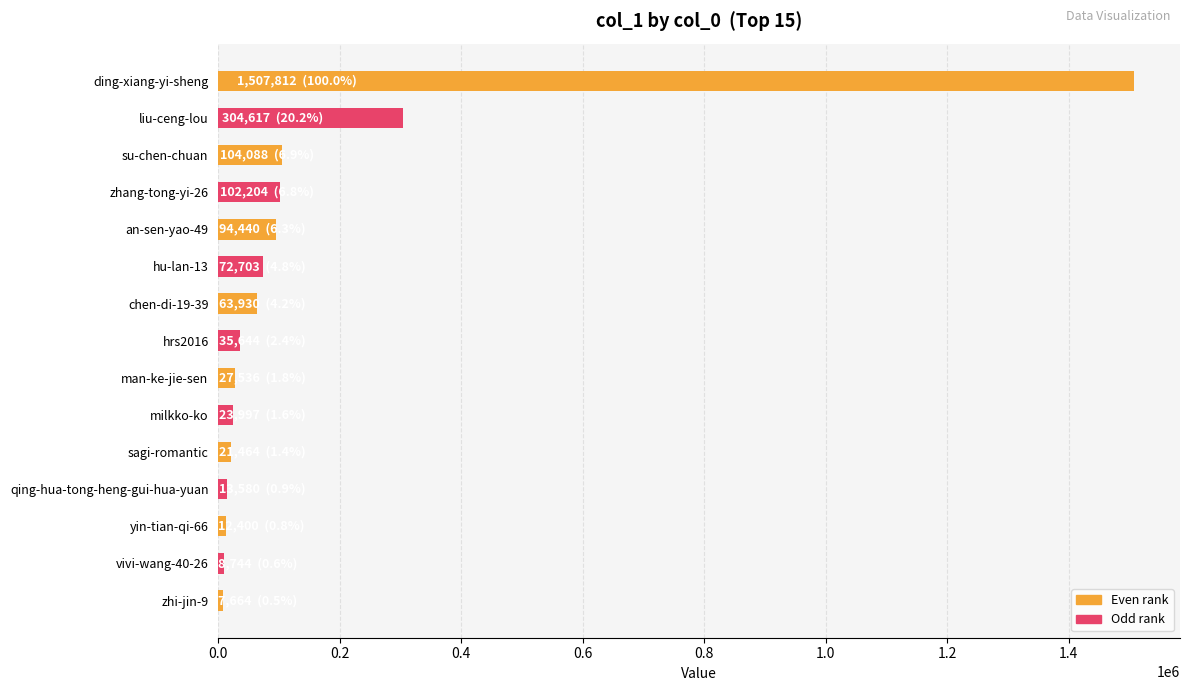

What is the greatest value displayed?

1507812